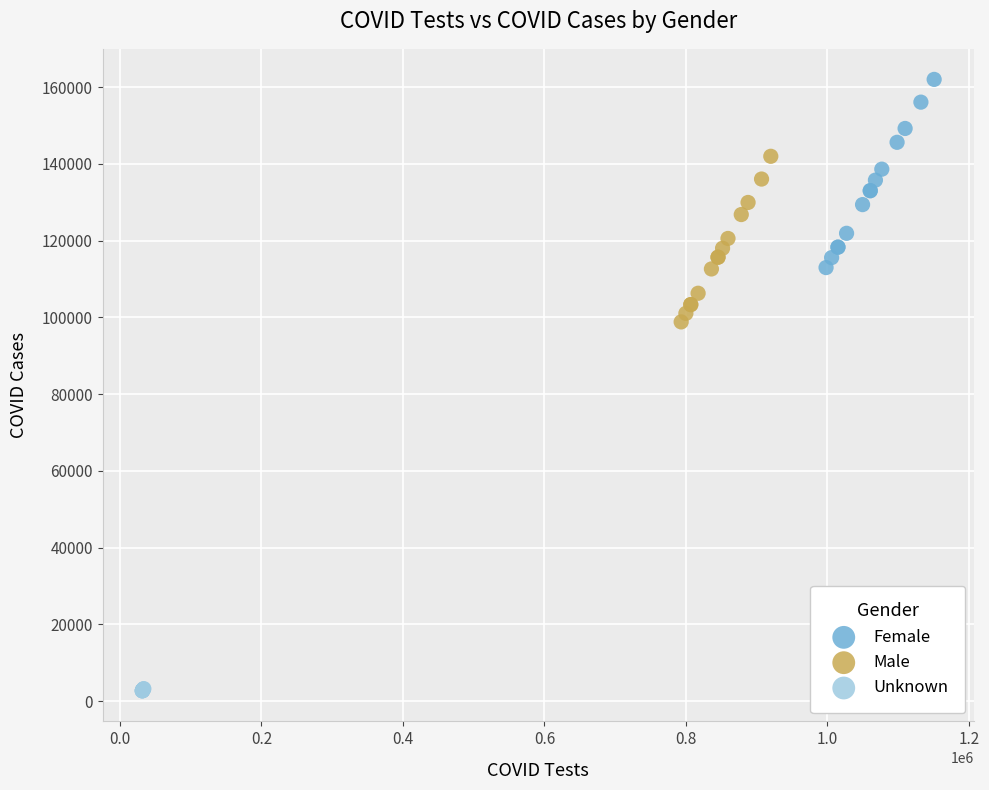

Which series reaches the maximum Y coordinate?

Female